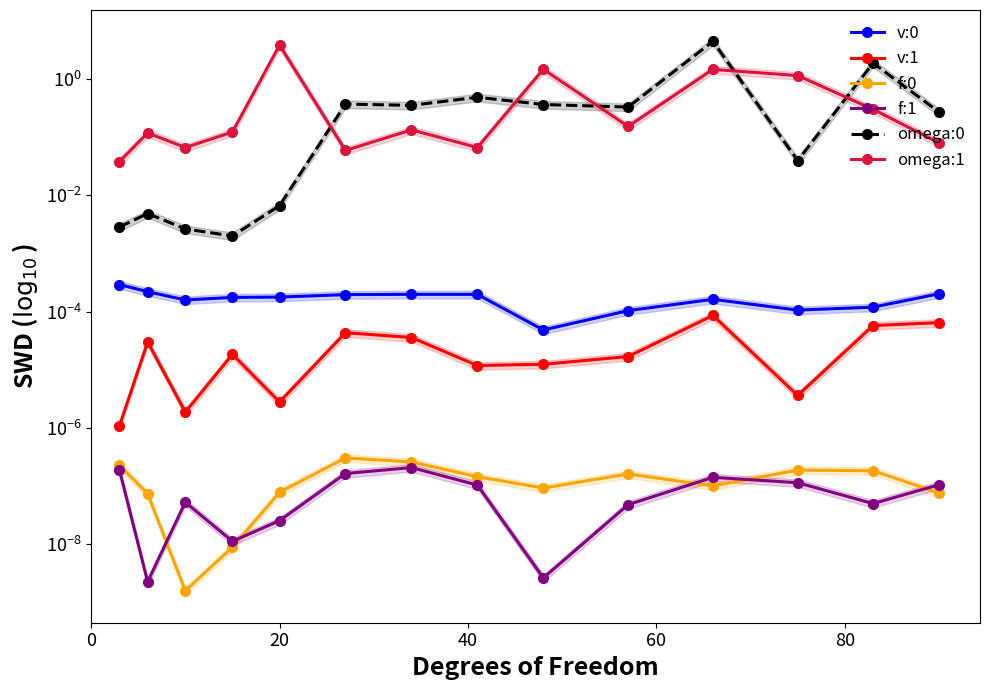

Reading left to right, what are all the values shown in this chart?

v:0: 0.0	0.0	0.0	0.0	0.0	0.0	0.0	0.0	0.0	0.0	0.0	0.0	0.0	0.0
v:1: 0.0	0.0	0.0	0.0	0.0	0.0	0.0	0.0	0.0	0.0	0.0	0.0	0.0	0.0
f:0: 0.0	0.0	0.0	0.0	0.0	0.0	0.0	0.0	0.0	0.0	0.0	0.0	0.0	0.0
f:1: 0.0	0.0	0.0	0.0	0.0	0.0	0.0	0.0	0.0	0.0	0.0	0.0	0.0	0.0
omega:0: 0.0	0.0	0.0	0.0	0.0	0.4	0.4	0.5	0.4	0.3	4.5	0.0	1.9	0.3
omega:1: 0.0	0.1	0.1	0.1	3.8	0.1	0.1	0.1	1.5	0.2	1.5	1.1	0.3	0.1